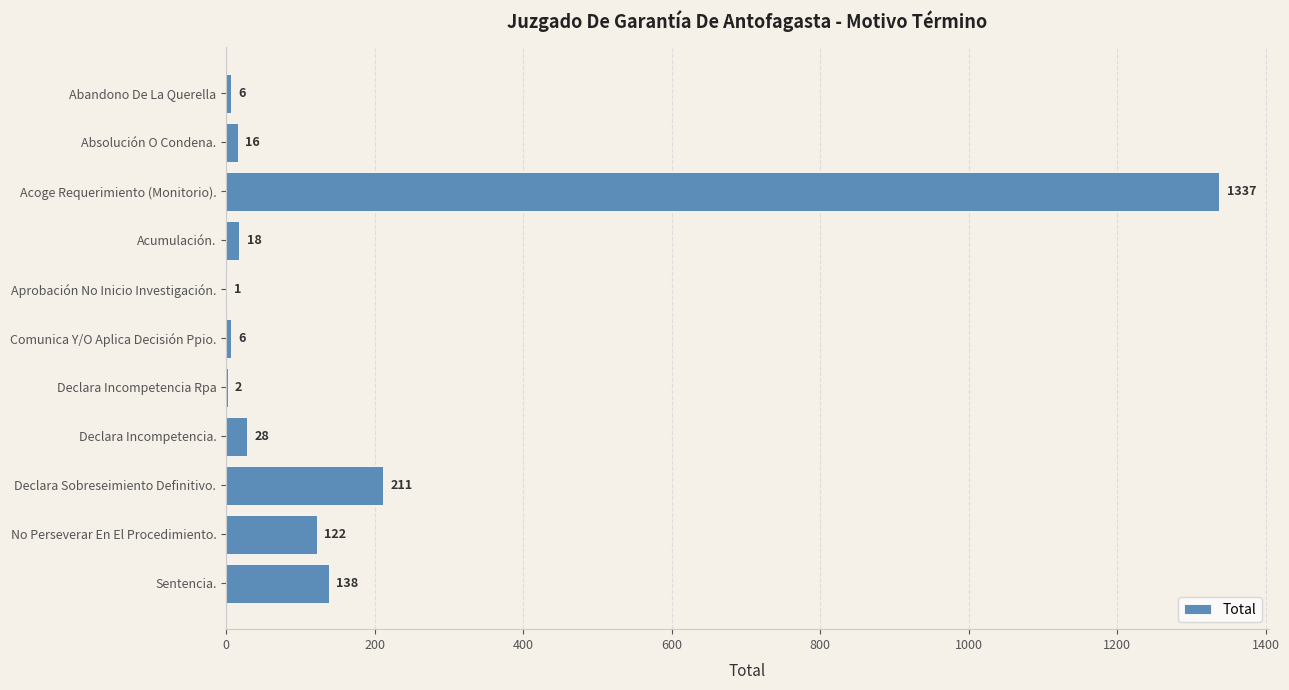

Where is the data nearest to the value 669?

Declara Sobreseimiento Definitivo.